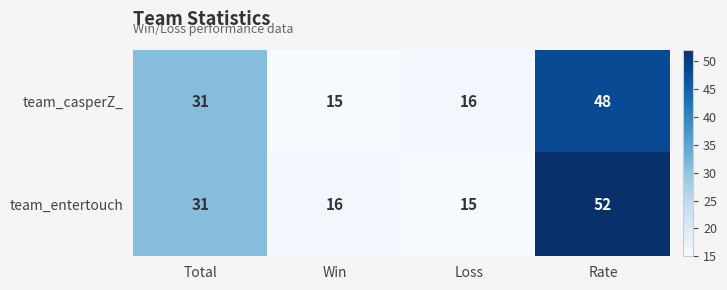

What is the lowest value of the team_entertouch series?

15